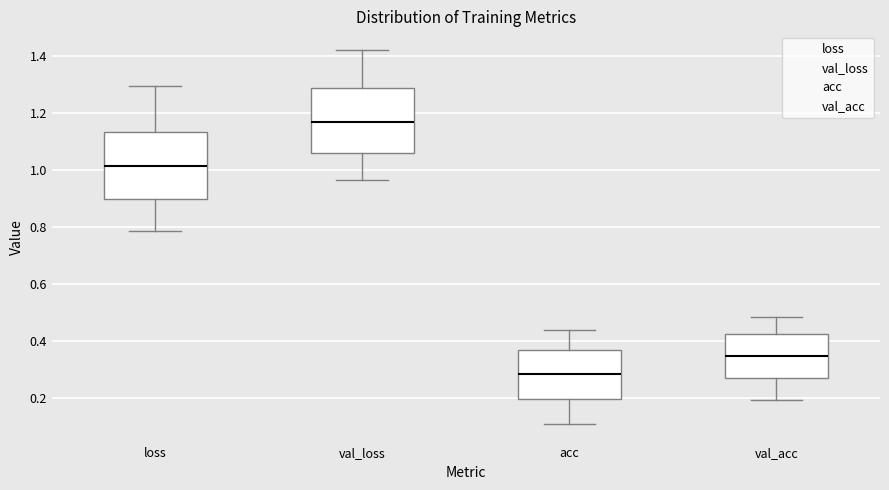

Reading left to right, transcribe this box plot: for each box, give where its median line is, the range the box spans, and where its two whiskers end, as read against the y-axis. The values are not printed on the chart, so give them approximately, as read against the axis.

loss: median 1.02, box 0.90 to 1.14, whiskers 0.78 to 1.30
val_loss: median 1.16, box 1.06 to 1.28, whiskers 0.96 to 1.42
acc: median 0.28, box 0.20 to 0.36, whiskers 0.10 to 0.44
val_acc: median 0.34, box 0.26 to 0.42, whiskers 0.20 to 0.48